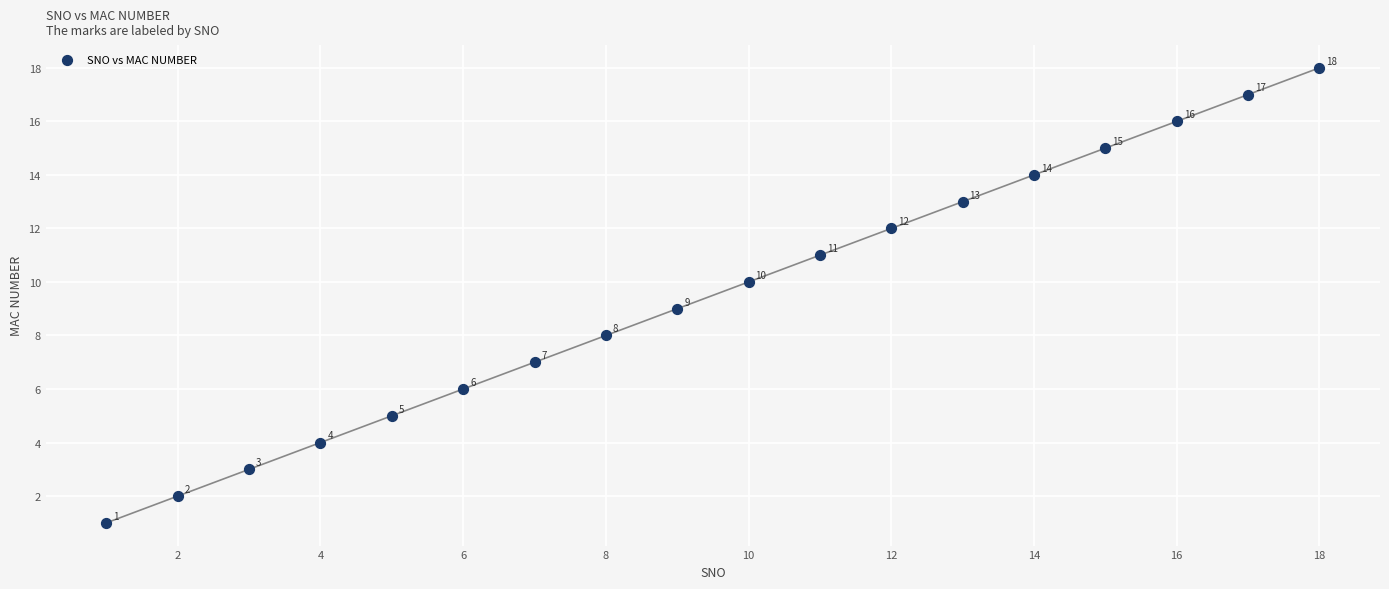

What Y value in the scatter plot is closest to 9?

9